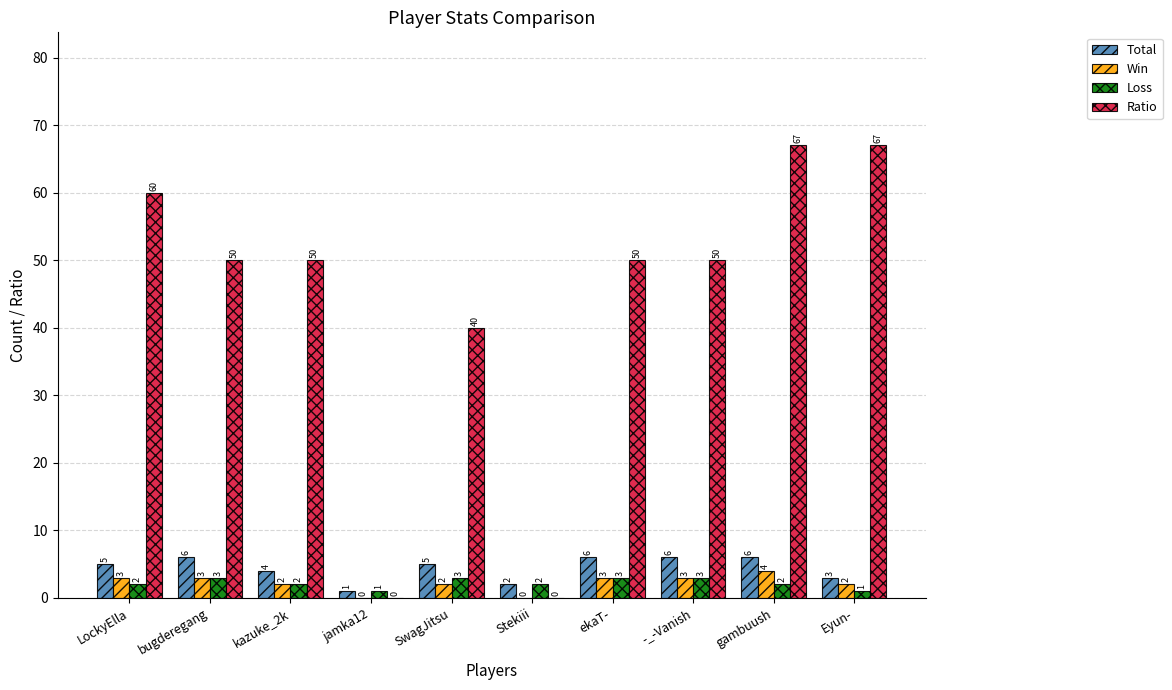

Reading left to right, what are all the values shown in this chart?

Total: 5	6	4	1	5	2	6	6	6	3
Win: 3	3	2	0	2	0	3	3	4	2
Loss: 2	3	2	1	3	2	3	3	2	1
Ratio: 60	50	50	0	40	0	50	50	67	67